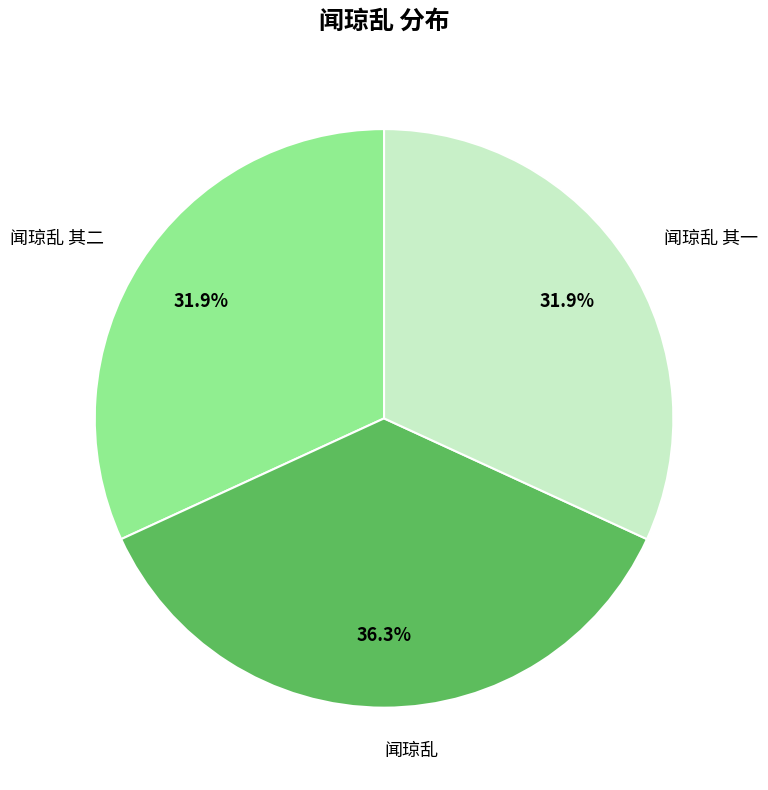

Which slice is the largest?

闻琼乱